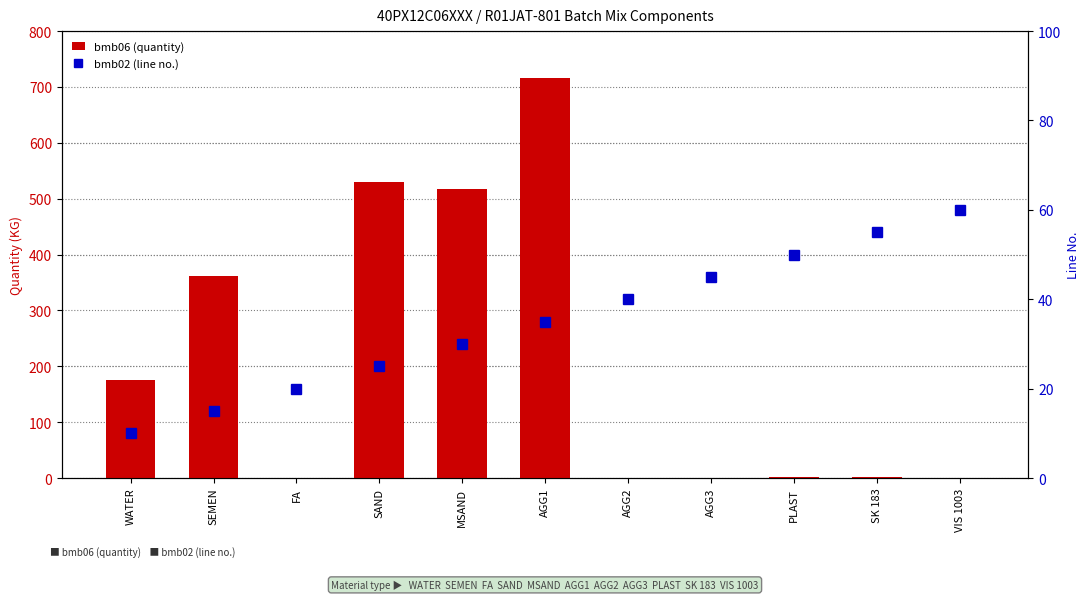

Is the value of bmb06 (quantity) at MSAND greater than the value of bmb02 (line no.) at PLAST?

Yes